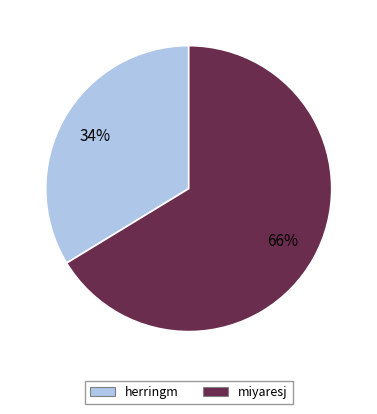

Between miyaresj and herringm, which is larger?

miyaresj